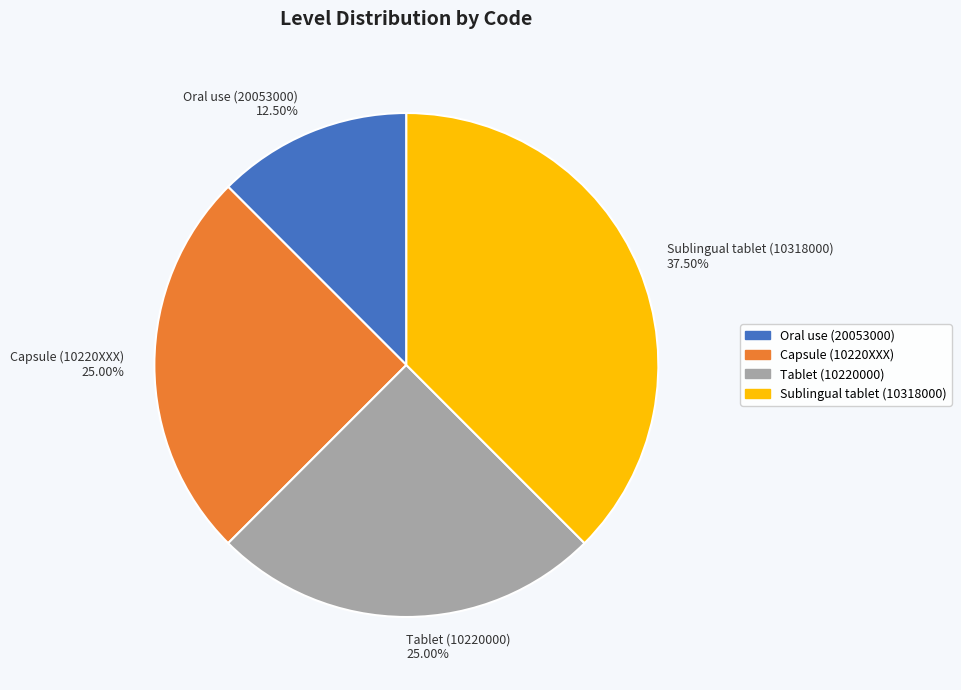

Approximately how many times larger is the value at Oral use (20053000) compared to Tablet (10220000)?

0.5